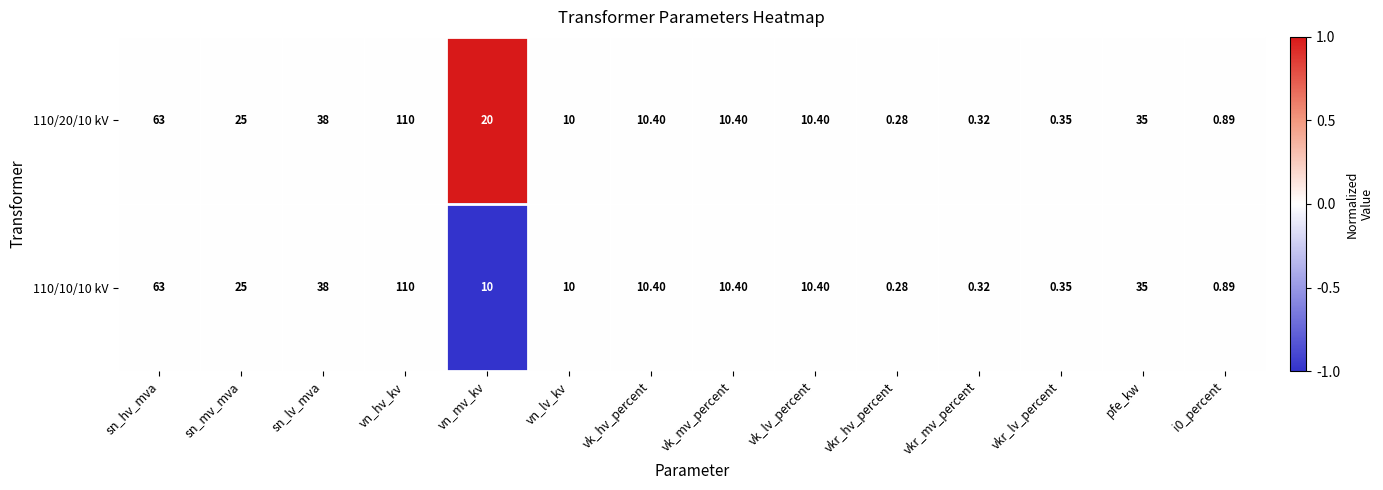

At which category is the sum across all series the highest?

vn_hv_kv